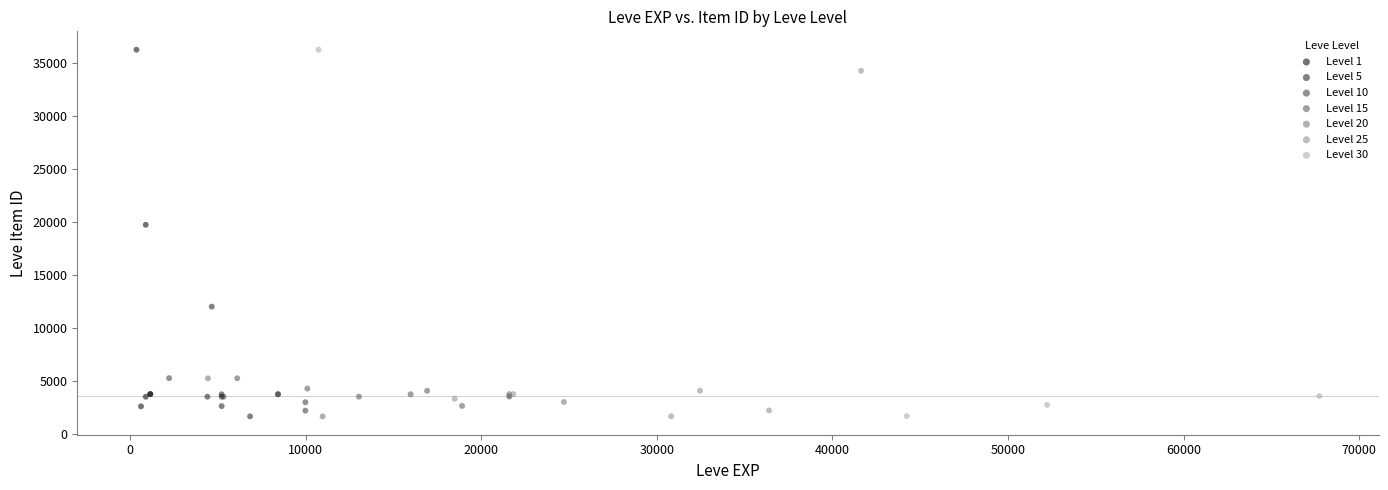

What are all the series names shown in the legend?

Level 1, Level 5, Level 10, Level 15, Level 20, Level 25, Level 30